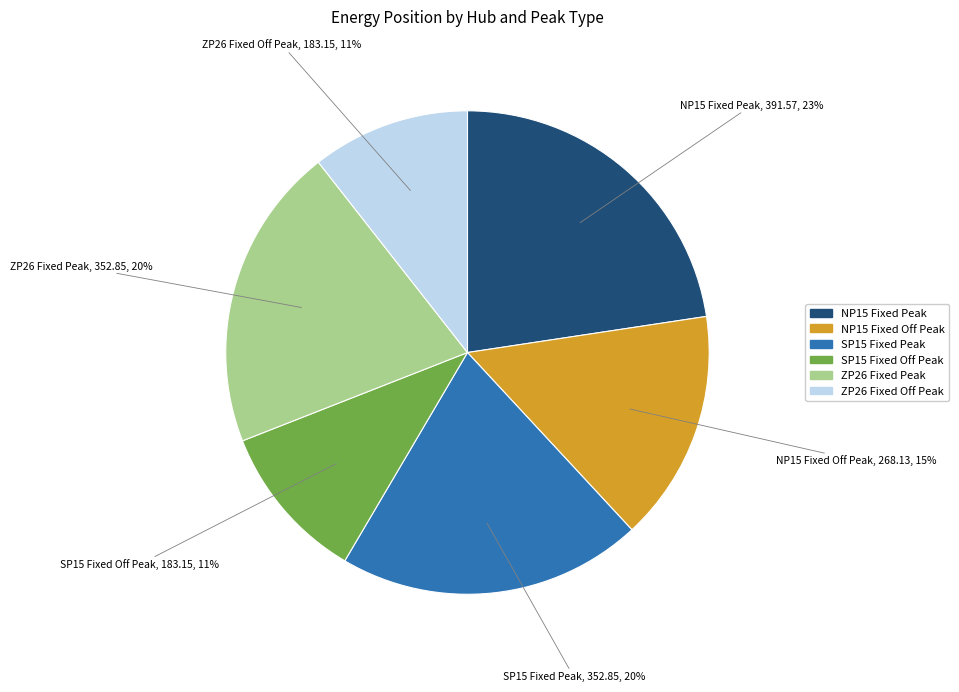

What is the largest slice in the pie chart?

NP15 Fixed Peak